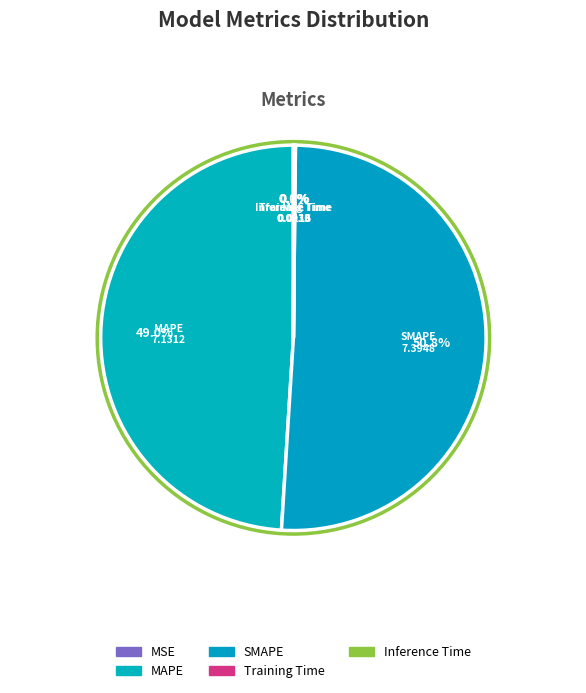

To the nearest percent, what is the average slice percentage?

20%